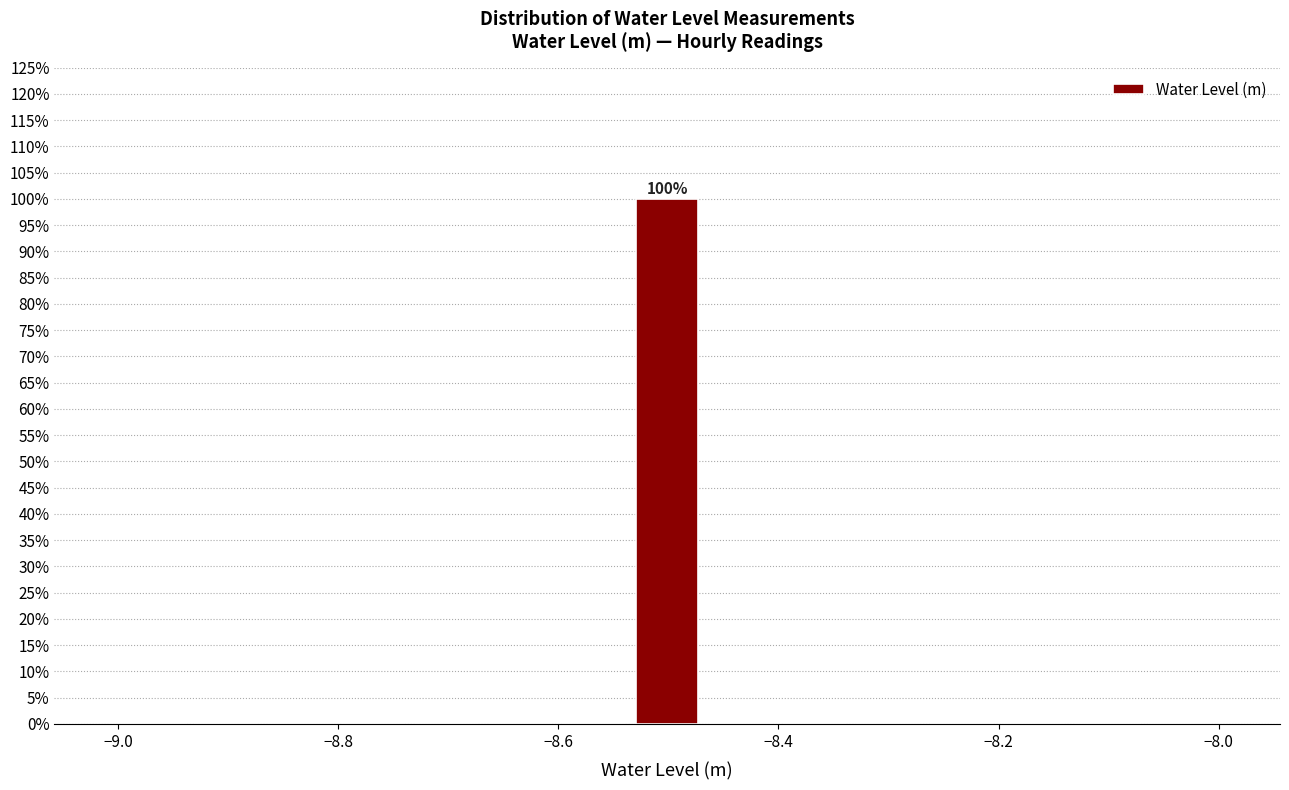

Read against the x-axis, roughly where is the centre of the tallest bar?

-8.50